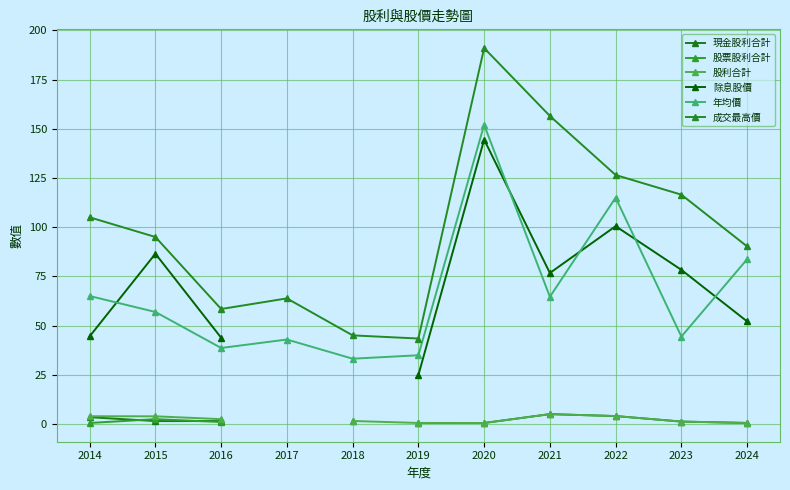

List the labels in order of 成交最高價 value, largest first.

2020, 2021, 2022, 2023, 2014, 2015, 2024, 2017, 2016, 2018, 2019